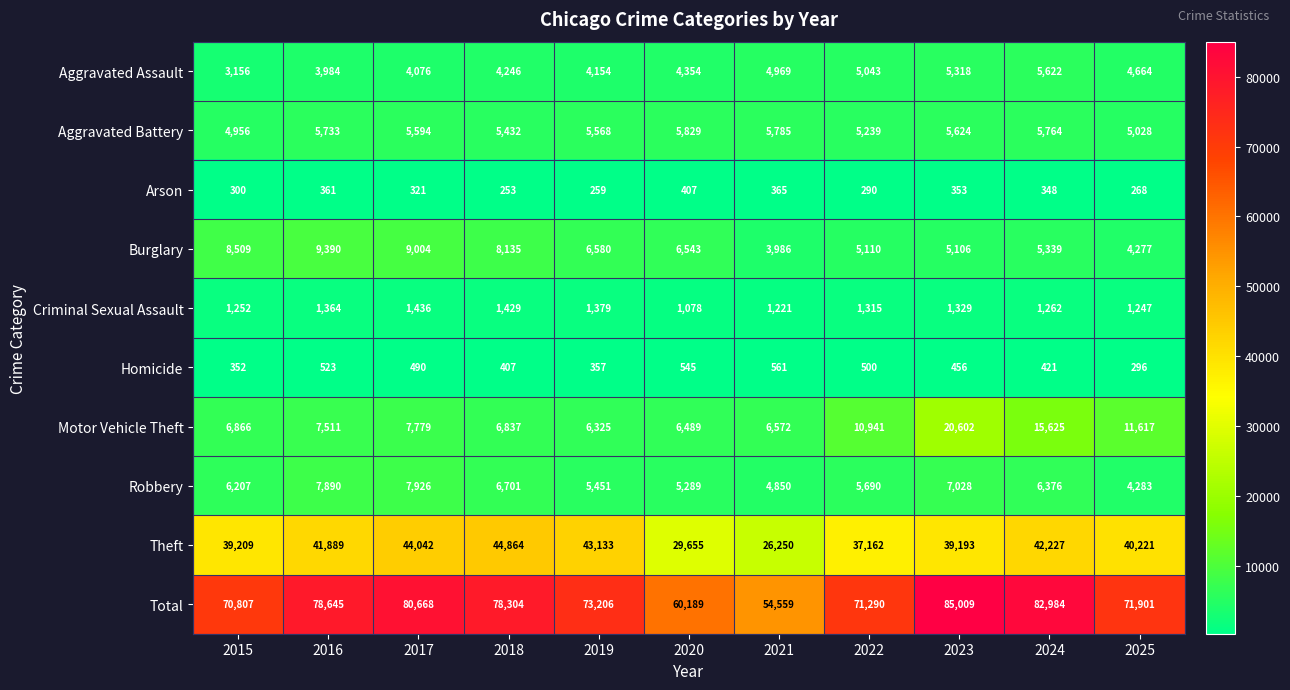

At which label is Total closest to 69784?

2015